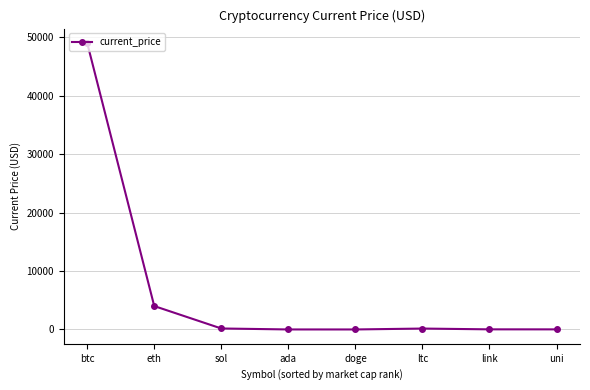

What is the difference between the maximum and minimum values?

48998.8